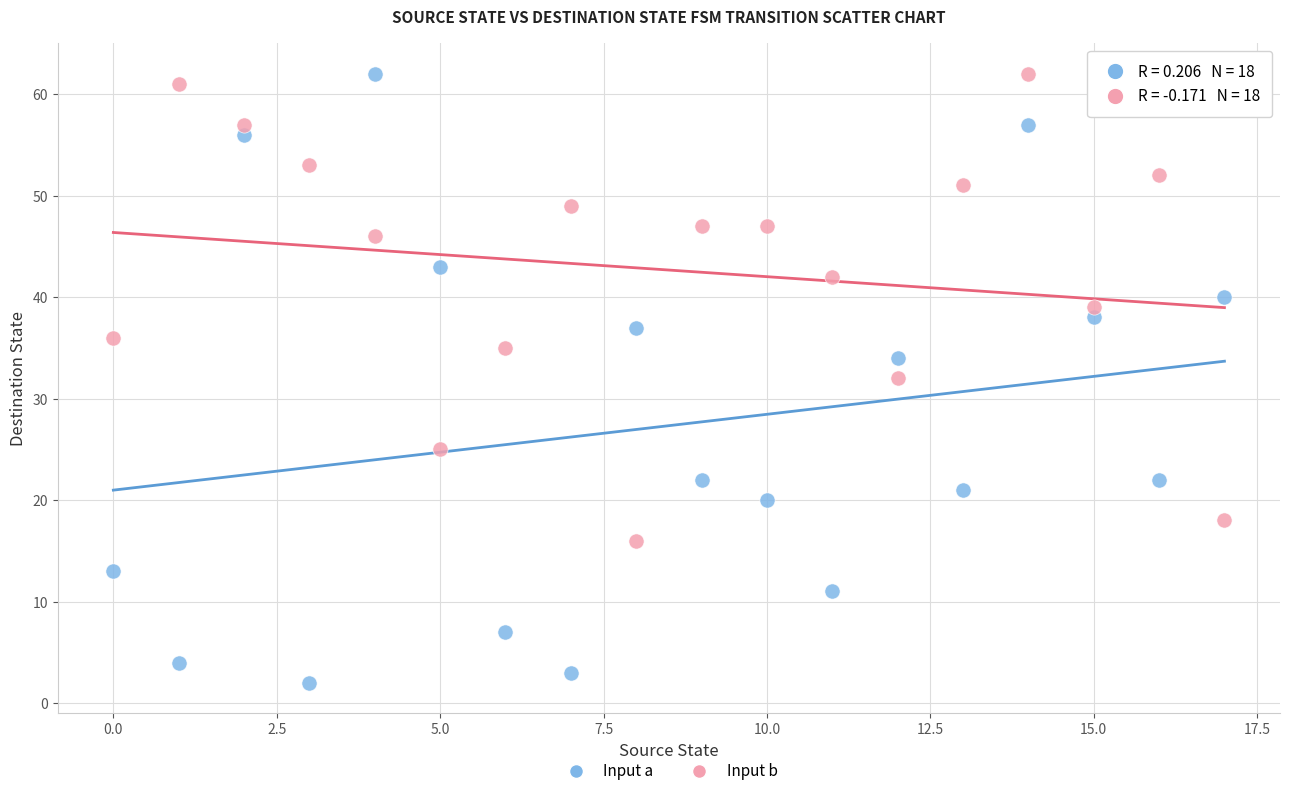

What are all the series names shown in the legend?

Input a, Input b